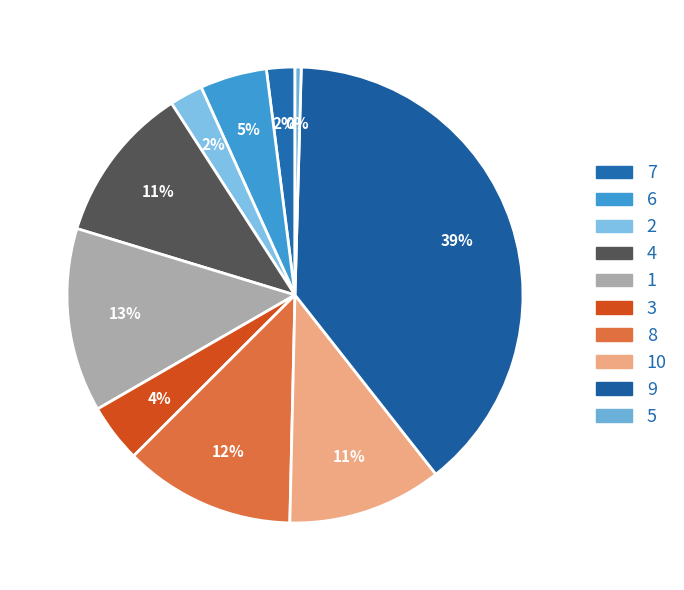

Count the number of slices in the pie.

10